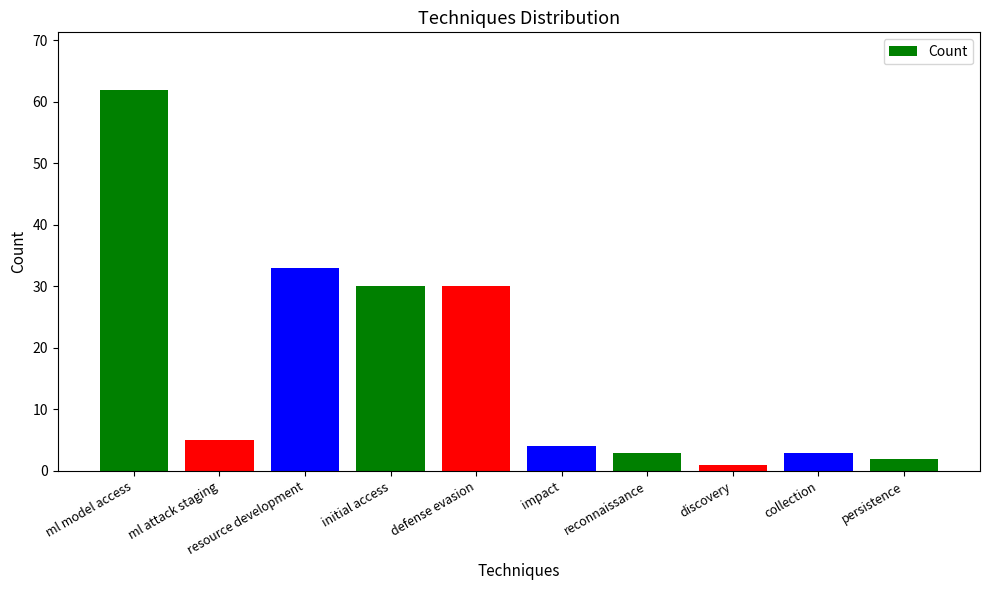

What is the change in value from resource development to initial access?

-3